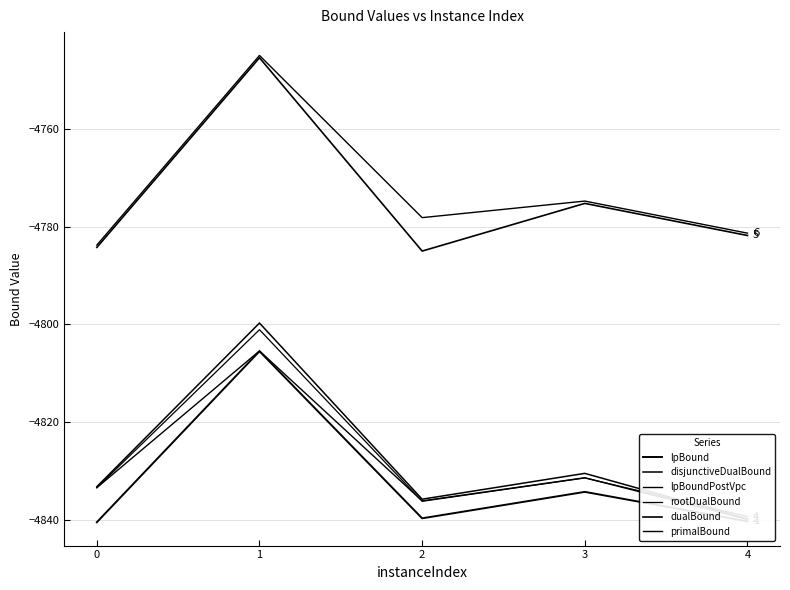

In rootDualBound, how many points are lower than both neighbors (excluding endpoints)?

1